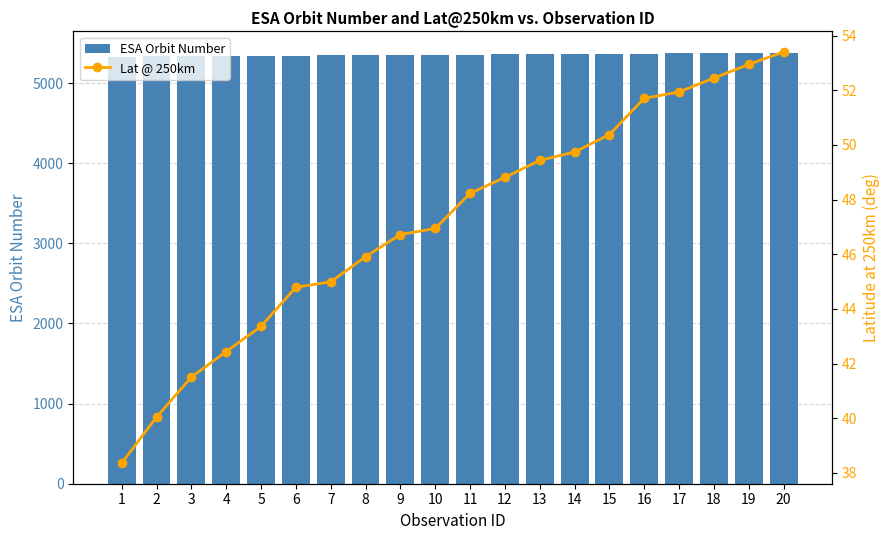

Reading right to left, what are all the values shown in this chart?

ESA Orbit Number: 20=5376.0	19=5374.0	18=5372.0	17=5369.0	16=5368.0	15=5363.0	14=5361.0	13=5360.0	12=5357.0	11=5354.0	10=5350.0	9=5349.0	8=5347.0	7=5344.0	6=5343.0	5=5340.0	4=5337.0	3=5335.0	2=5331.0	1=5328.0
Lat @ 250km: 20=53.4	19=52.9	18=52.4	17=51.9	16=51.7	15=50.4	14=49.7	13=49.4	12=48.8	11=48.2	10=46.9	9=46.7	8=45.9	7=45.0	6=44.8	5=43.4	4=42.4	3=41.5	2=40.0	1=38.4